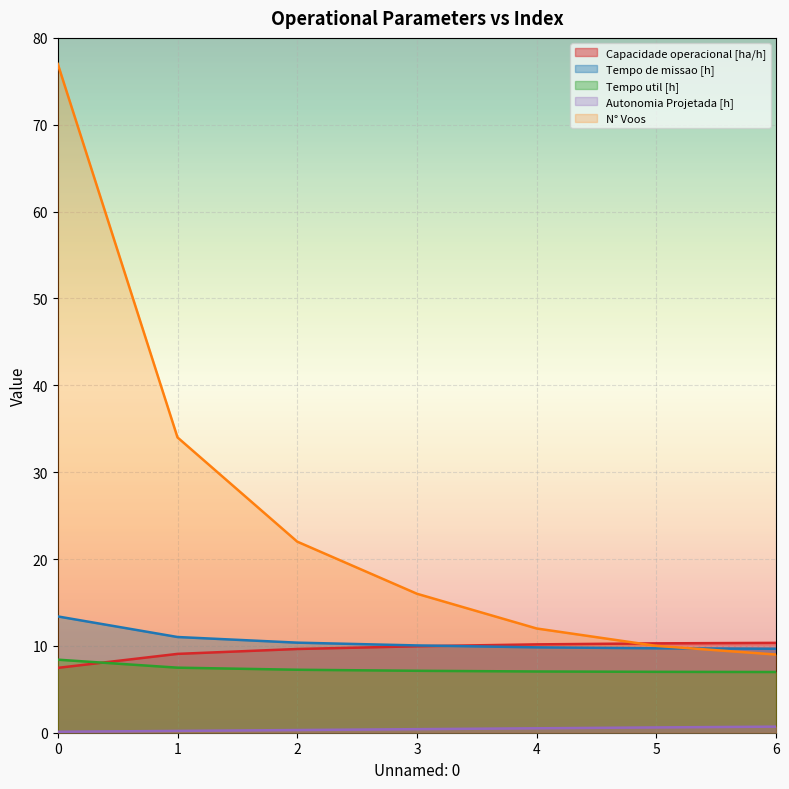

Which series has the largest total across all categories?

N° Voos